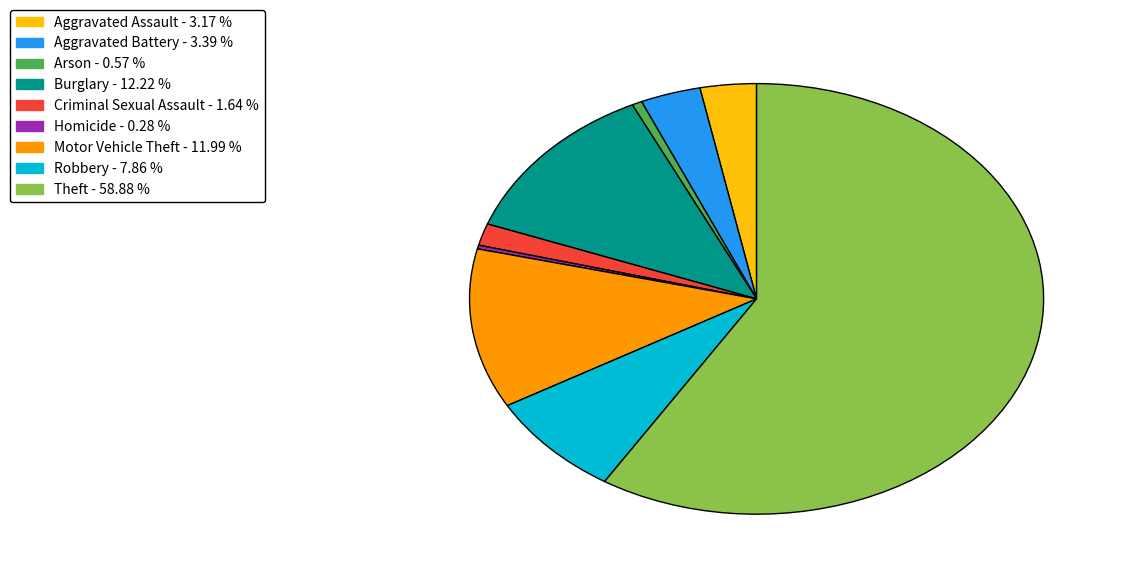

How many slices are in this pie chart?

9